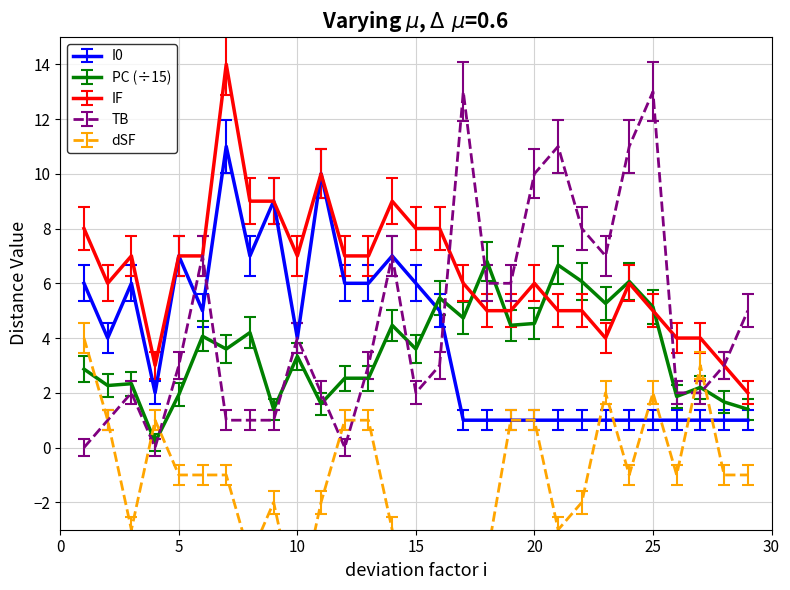

What is the difference between the maximum and minimum values in the TB series?

13.0